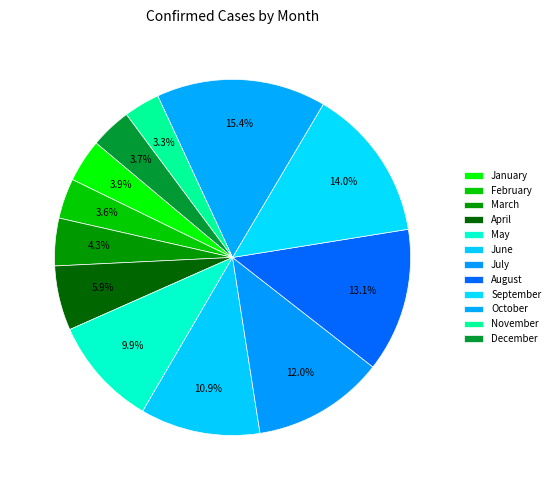

How many slices are in this pie chart?

12